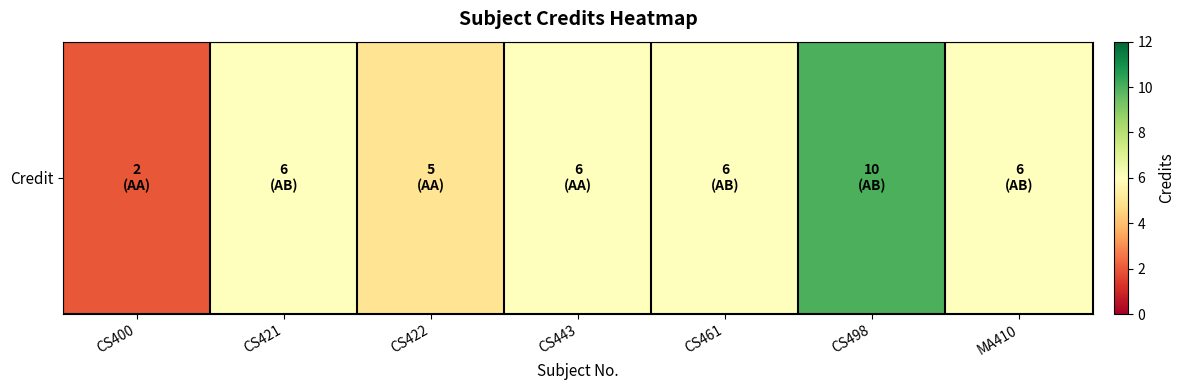

What is the sum of the values at CS461 and CS443?

12